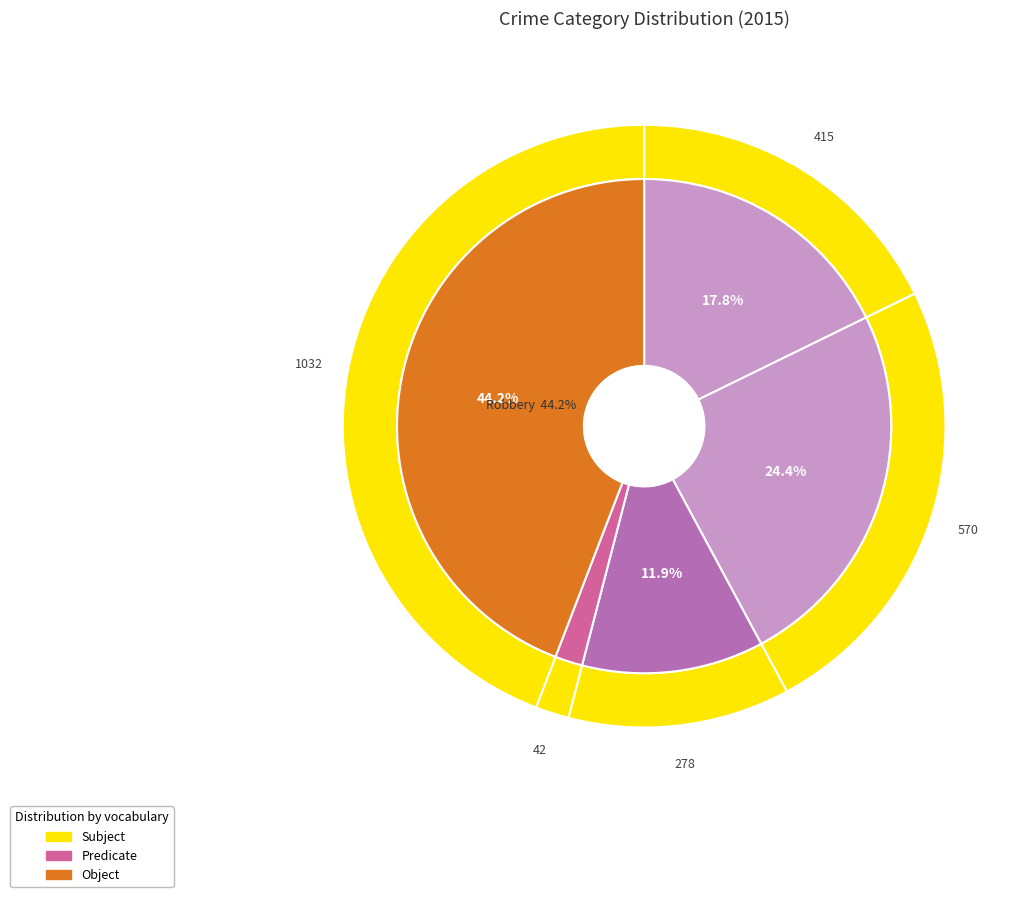

Is Aggravated Battery the majority of the pie?

No